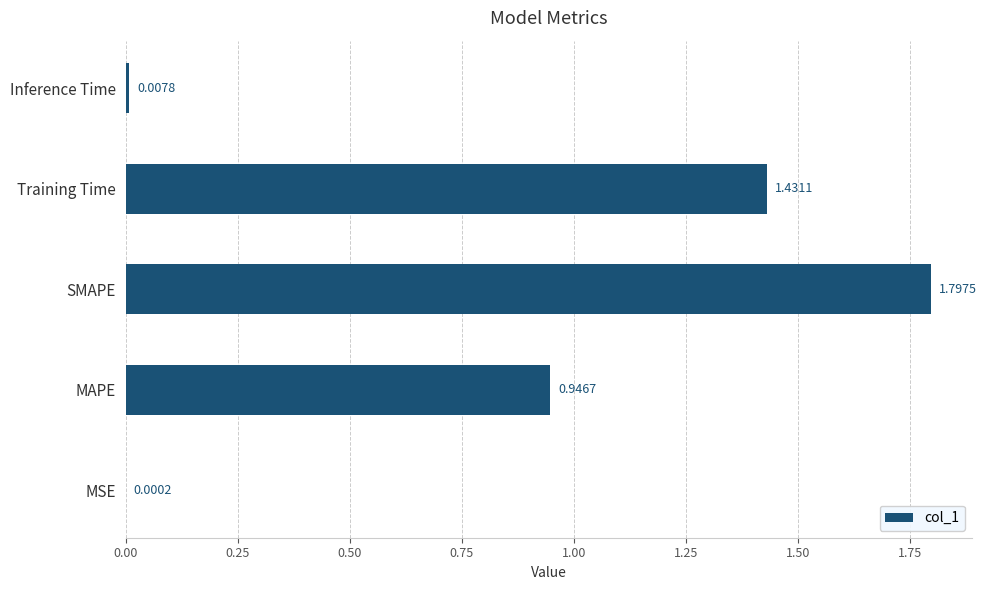

At which label is the value closest to 0?

MSE